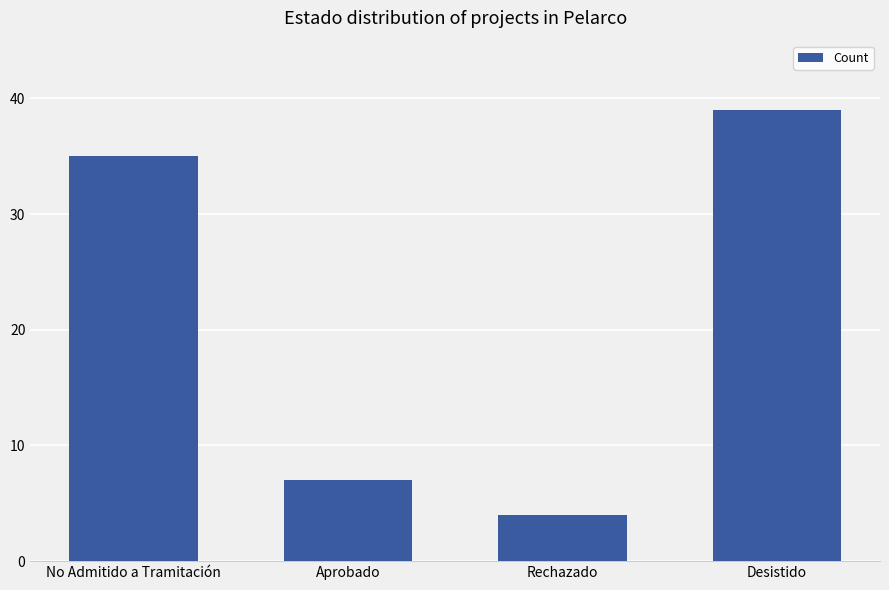

Which category has the lowest value across all series?

Rechazado